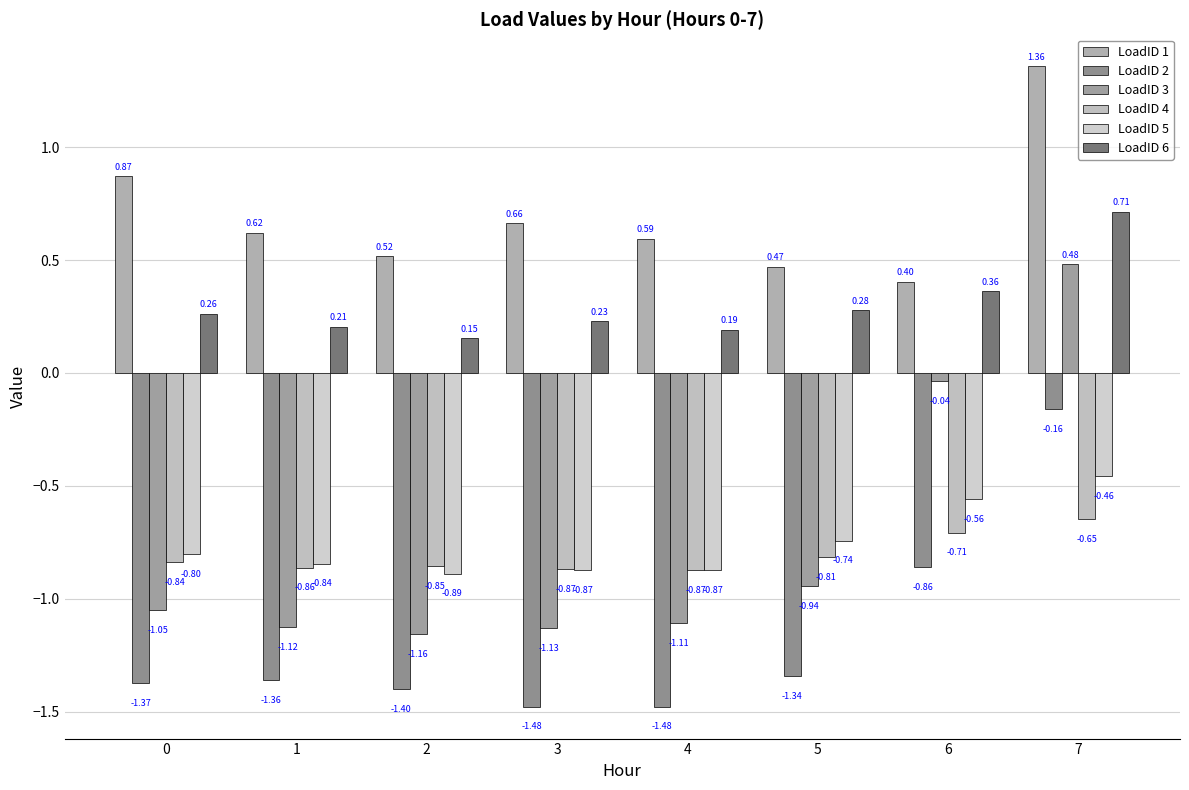

What is the average value of the LoadID 6 series?

0.3